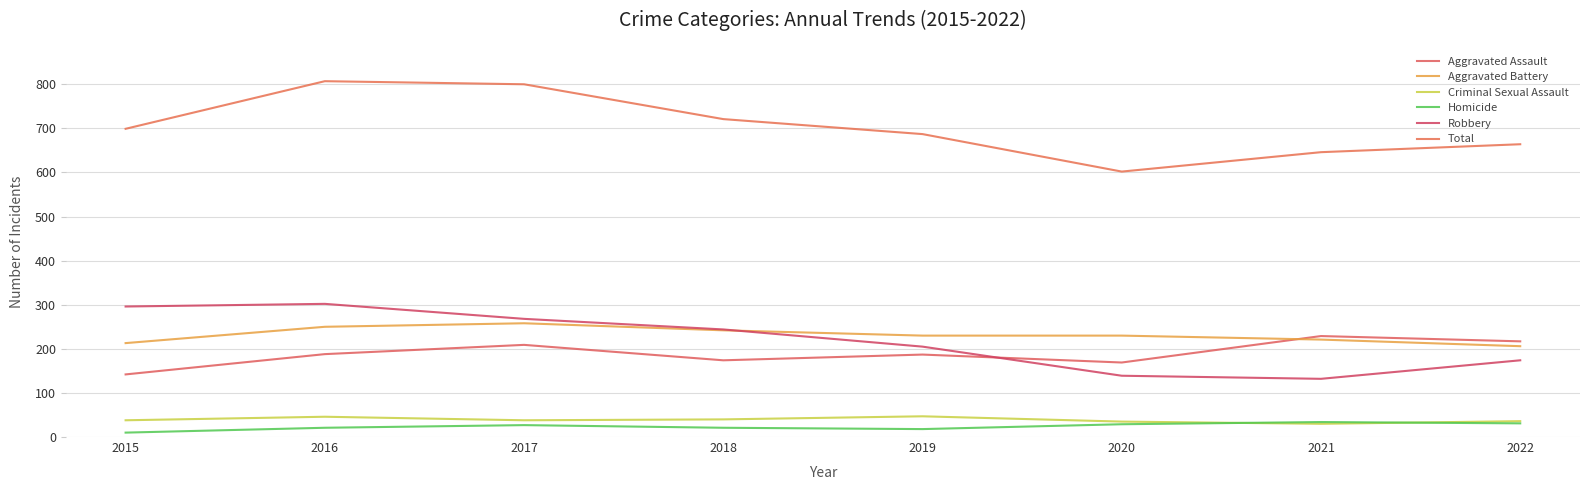

Reading right to left, extract all data points from this chart.

Aggravated Assault: 2022=217	2021=229	2020=169	2019=187	2018=174	2017=209	2016=188	2015=142
Aggravated Battery: 2022=206	2021=221	2020=230	2019=230	2018=242	2017=258	2016=250	2015=213
Criminal Sexual Assault: 2022=36	2021=30	2020=35	2019=47	2018=40	2017=38	2016=46	2015=38
Homicide: 2022=31	2021=34	2020=29	2019=18	2018=21	2017=27	2016=21	2015=10
Robbery: 2022=174	2021=132	2020=139	2019=205	2018=244	2017=268	2016=302	2015=296
Total: 2022=664	2021=646	2020=602	2019=687	2018=721	2017=800	2016=807	2015=699